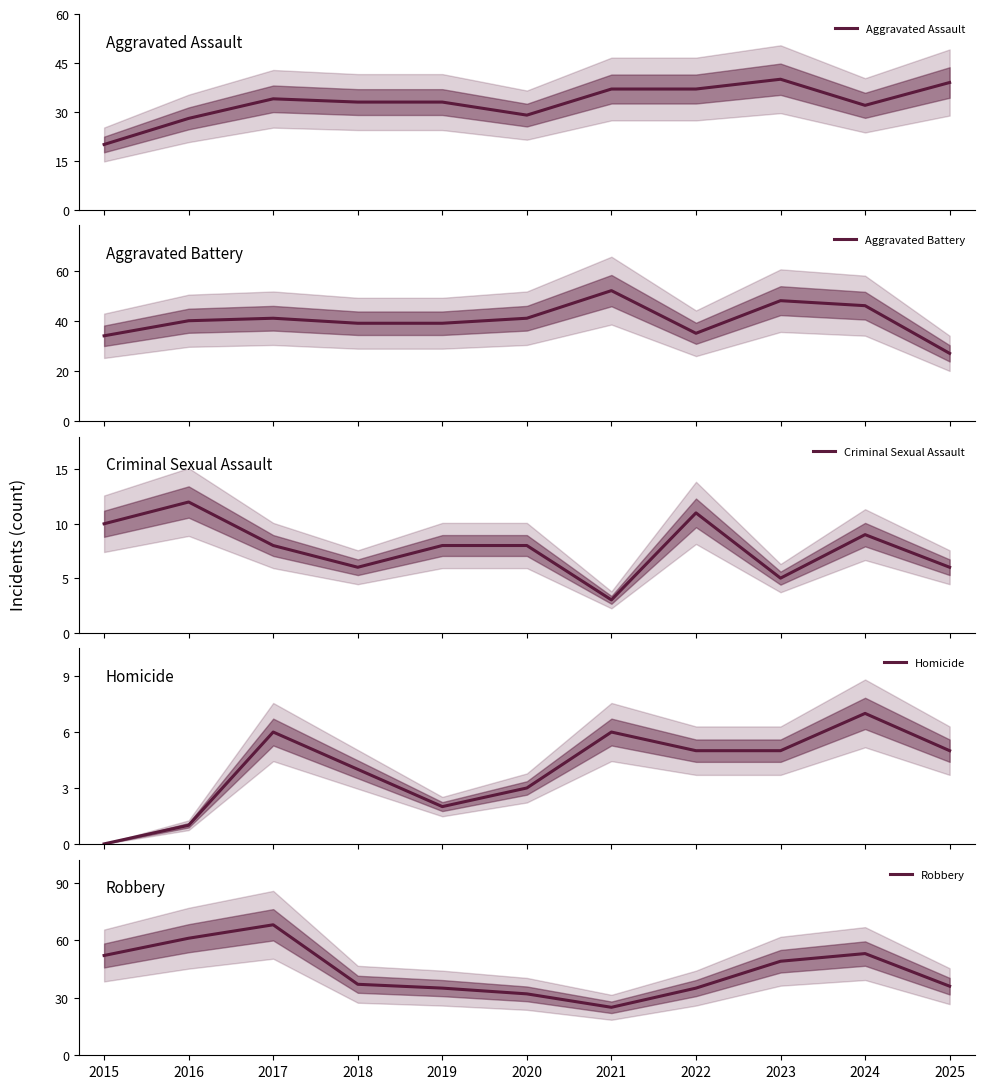

How many series are shown in this chart?

5